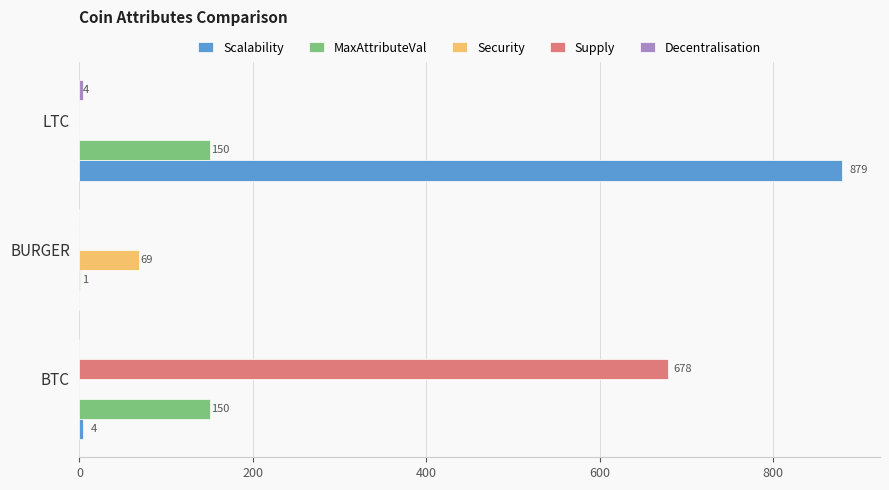

How many Security values are between 0 and 69?

3